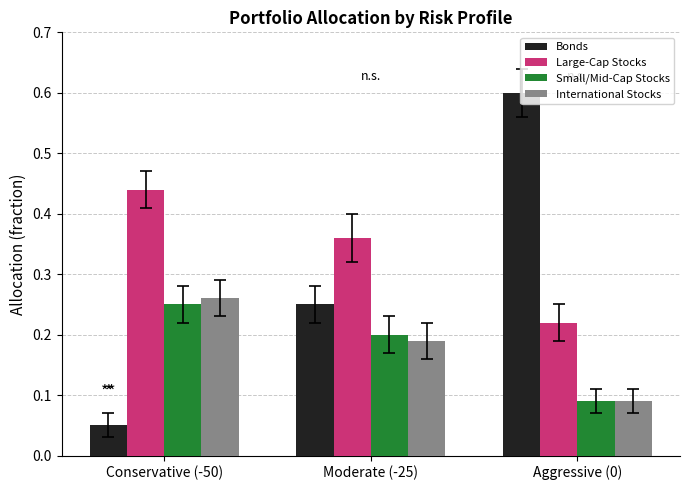

Is the value of Small/Mid-Cap Stocks at Aggressive (0) greater than the value of Bonds at Conservative (-50)?

Yes